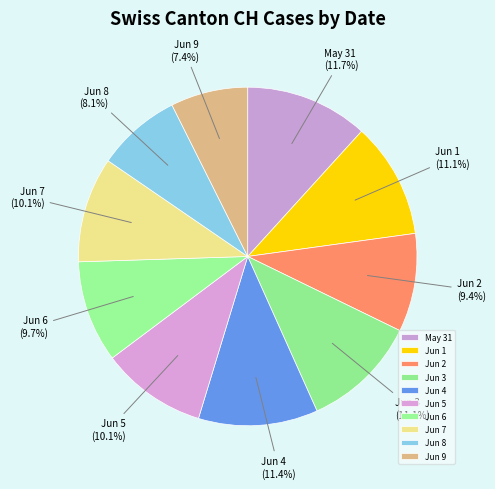

What percentage do Jun 5 and Jun 2 together represent?

19.5%